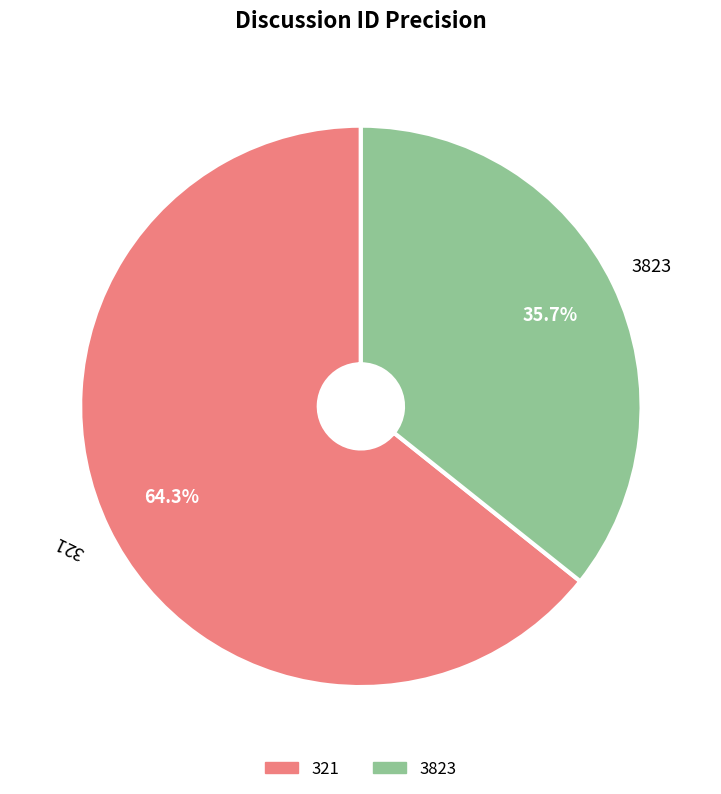

To the nearest percent, what portion does 3823 represent?

36%